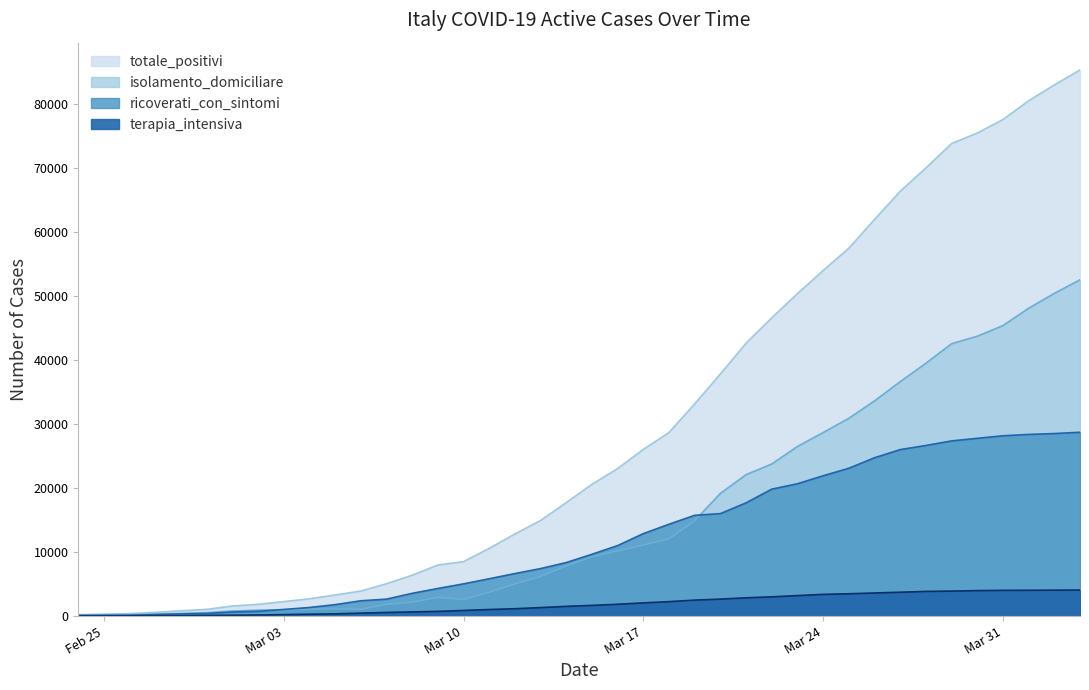

What is the sum of the terapia_intensiva values at 2020-03-24 and 2020-03-09?

4129